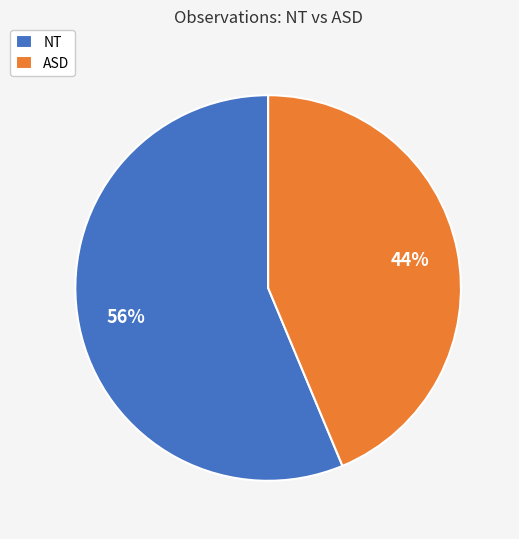

How many segments does this pie chart have?

2